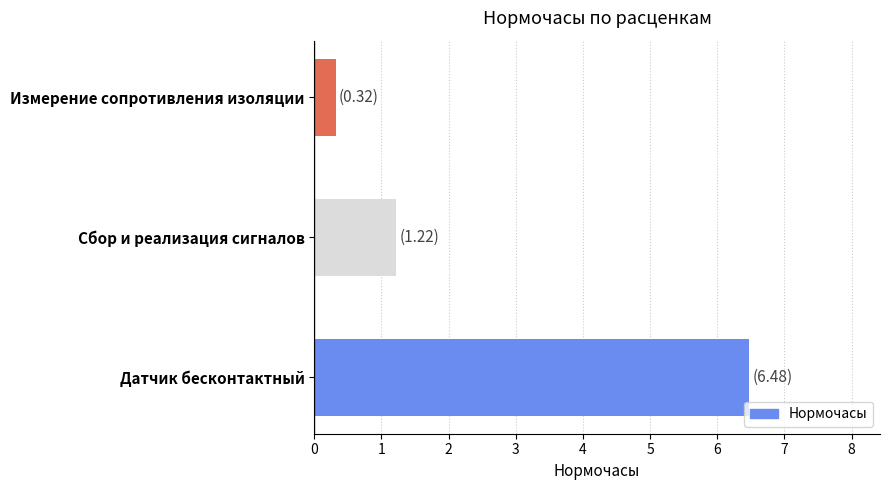

Are the bars grouped side by side (vs. stacked)?

No